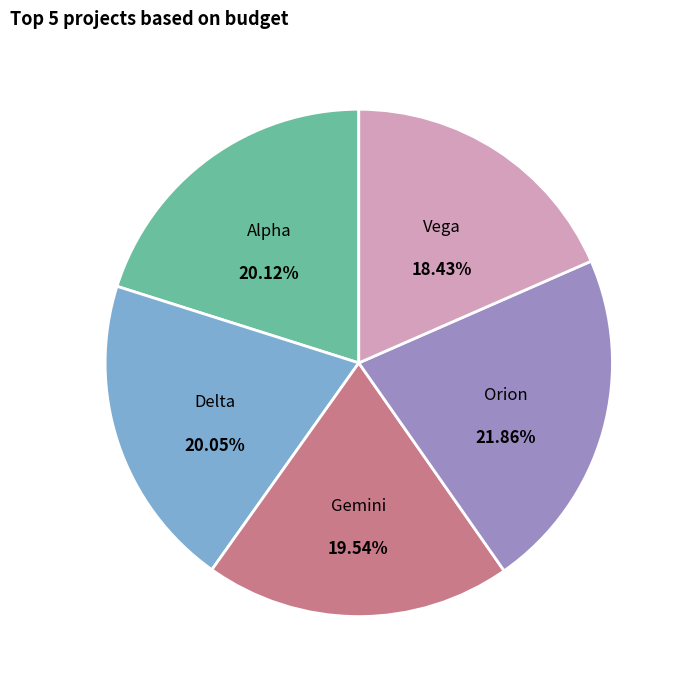

To the nearest percent, what is the difference between the Vega and Gemini slice percentages?

1%